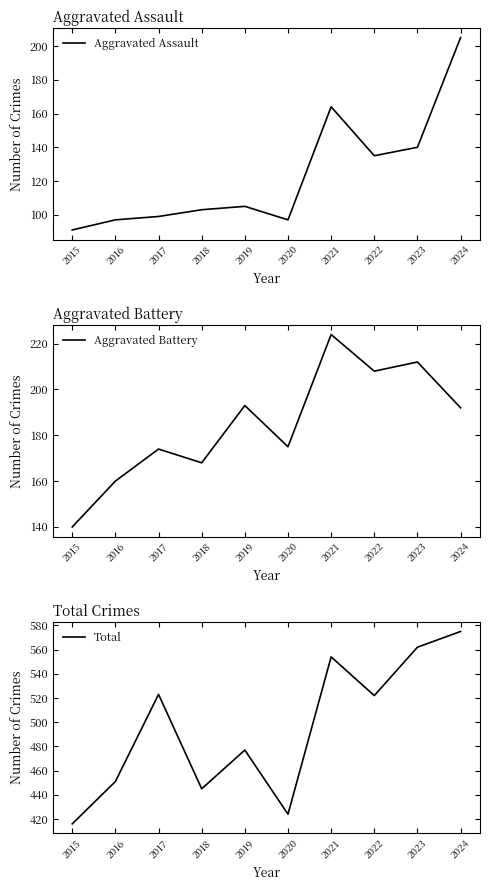

How many categories are shown in the chart?

10